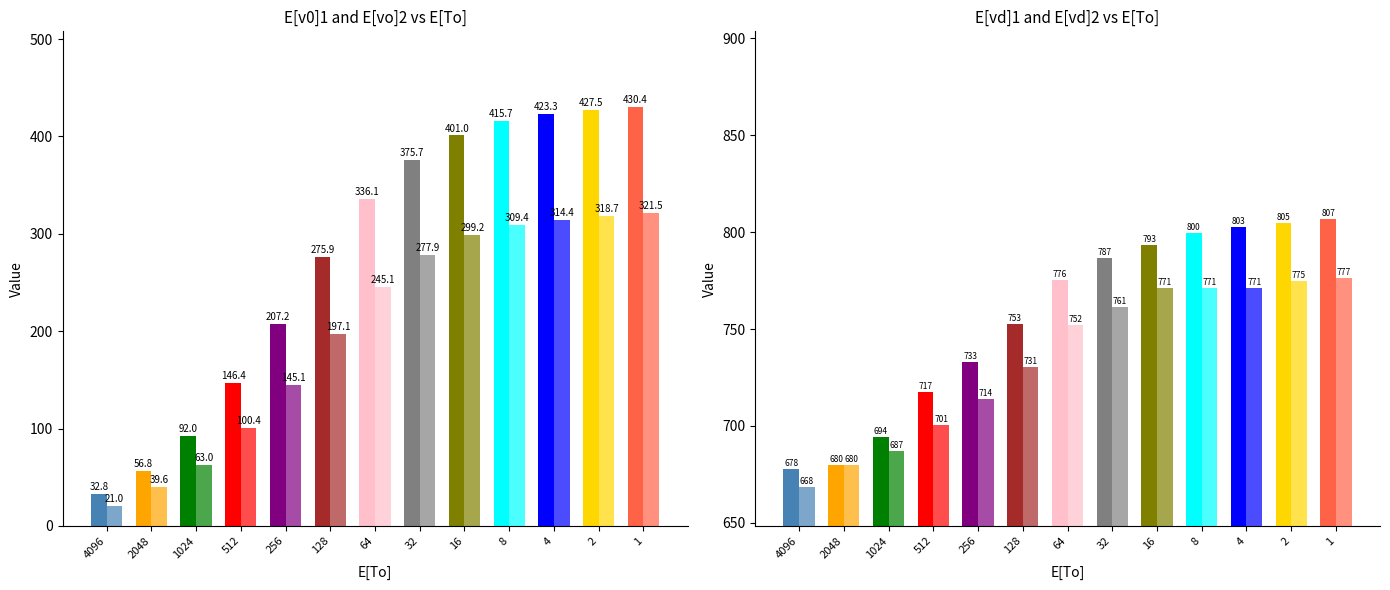

Rank the series at 4096 from lowest to highest value.

E[vo]2, E[v0]1, E[vd]2, E[vd]1